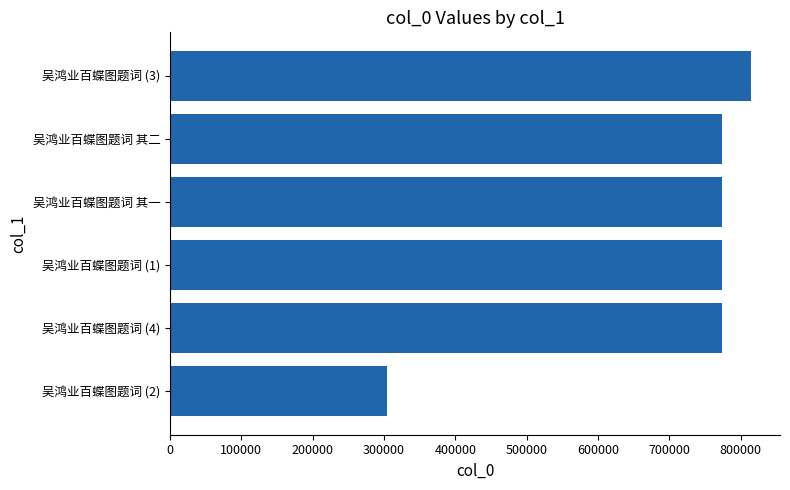

Is it true that the value at 吴鸿业百蝶图题词 (3) is 814164?

True